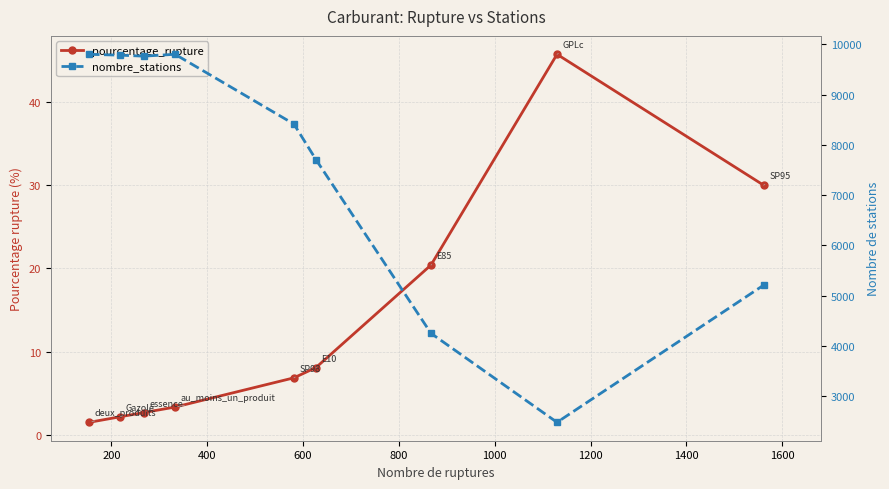

What is the average value of the pourcentage_rupture series?

13.4